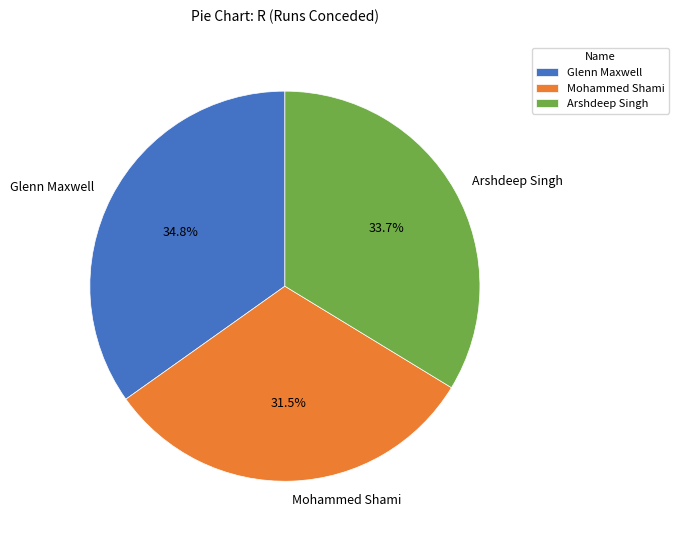

Combined, do Arshdeep Singh and Mohammed Shami account for over 50%?

Yes